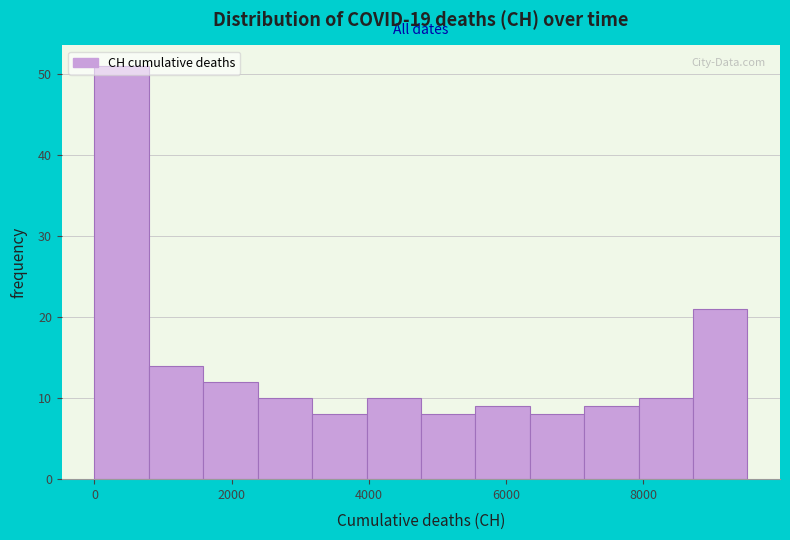

Around what value on the x-axis is the tallest bar? Give the approximate position of its centre, as read against the axis.

400